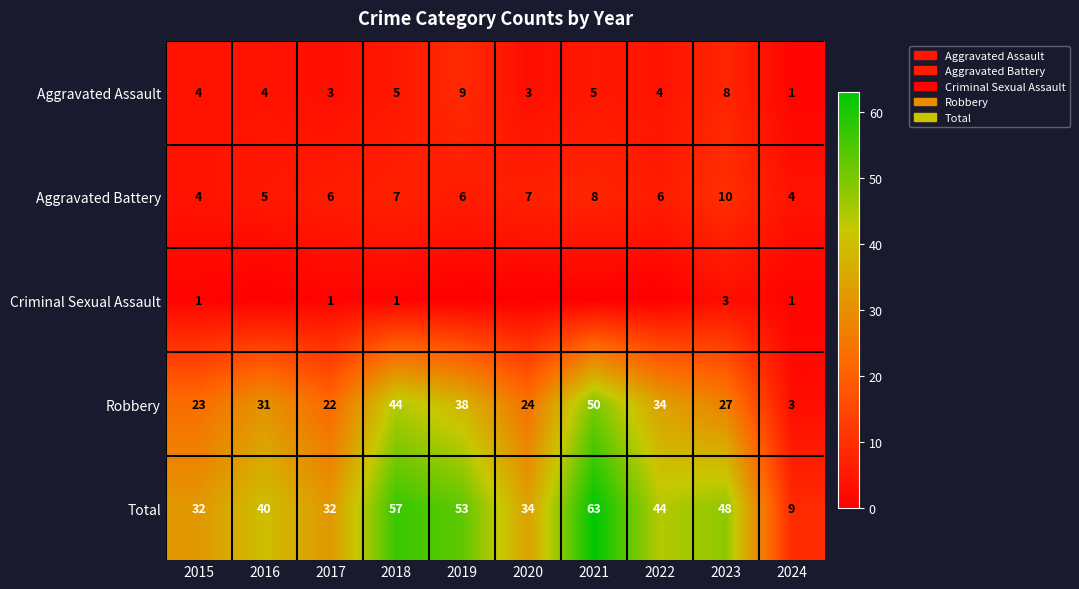

Between 2023 and 2017, which is larger?

2023